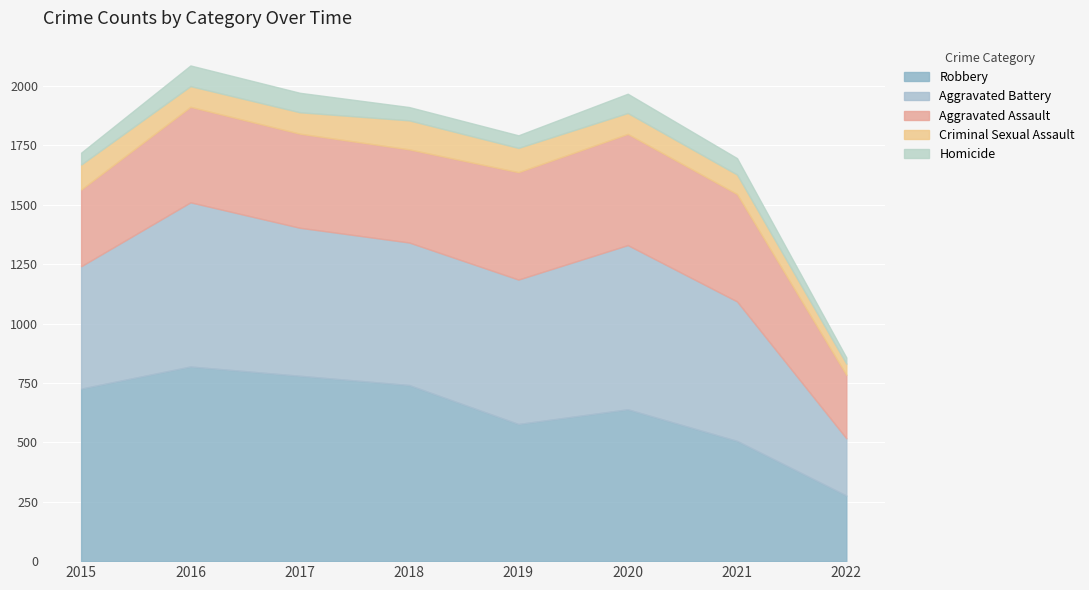

The Homicide series shows 36 at 2022. True or false?

False